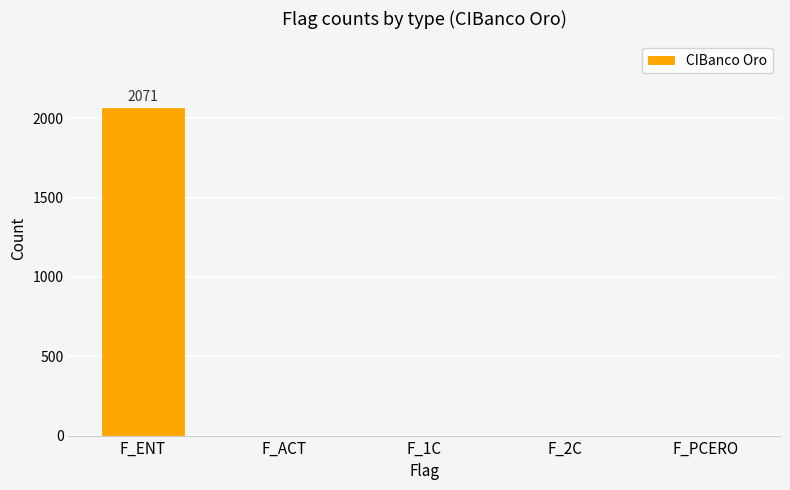

Between F_ACT and F_ENT, which is larger?

F_ENT